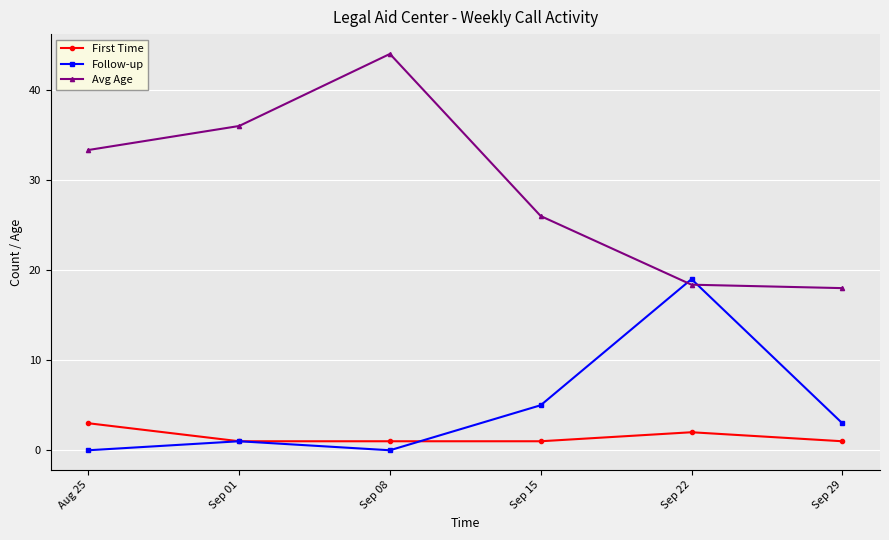

Between which two adjacent categories do Avg Age and Follow-up first intersect?

Sep 15 and Sep 22